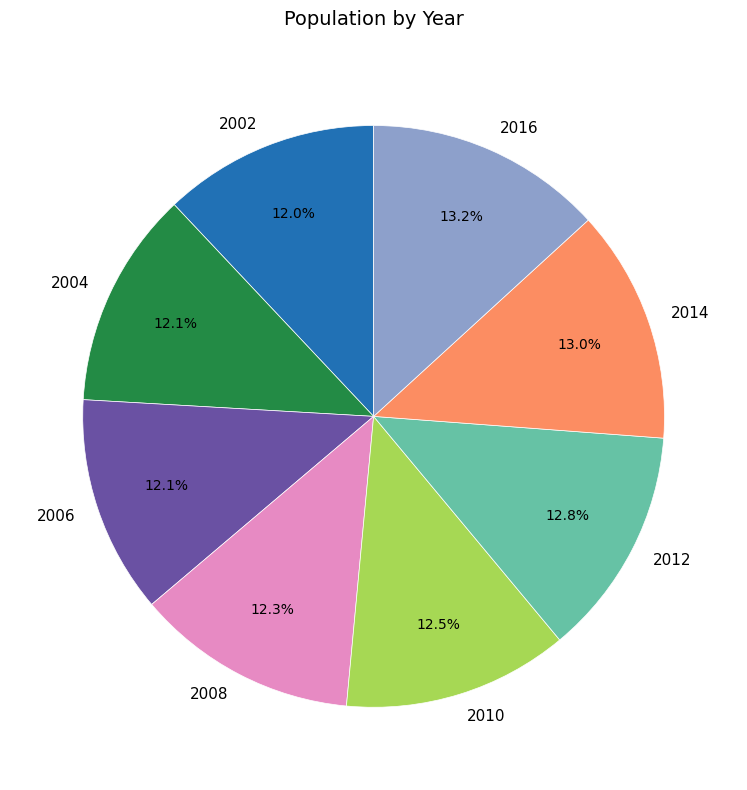

Does 2004 represent more than half of the total?

No